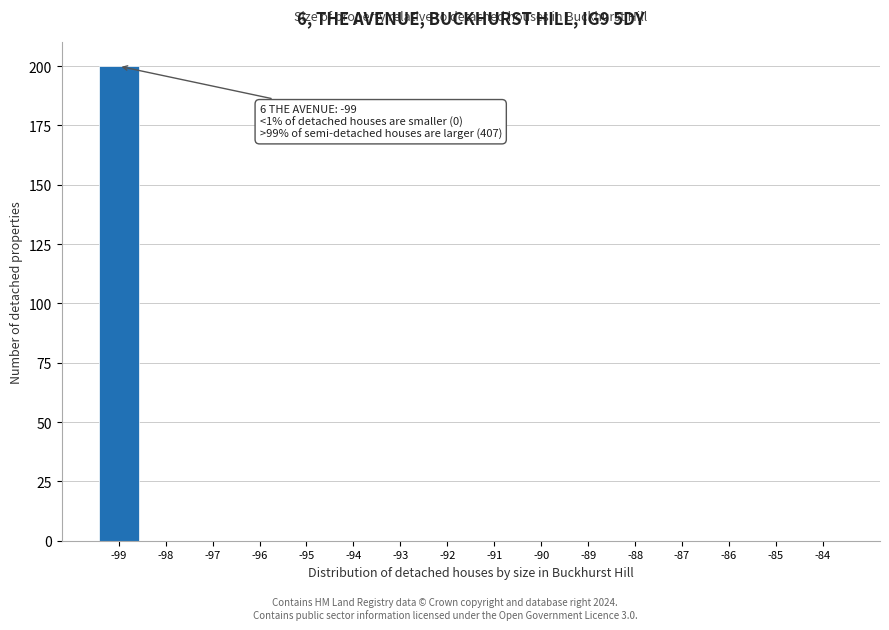

Reading right to left, list all the values displayed in this chart.

-84=0	-85=0	-86=0	-87=0	-88=0	-89=0	-90=0	-91=0	-92=0	-93=0	-94=0	-95=0	-96=0	-97=0	-98=0	-99=200